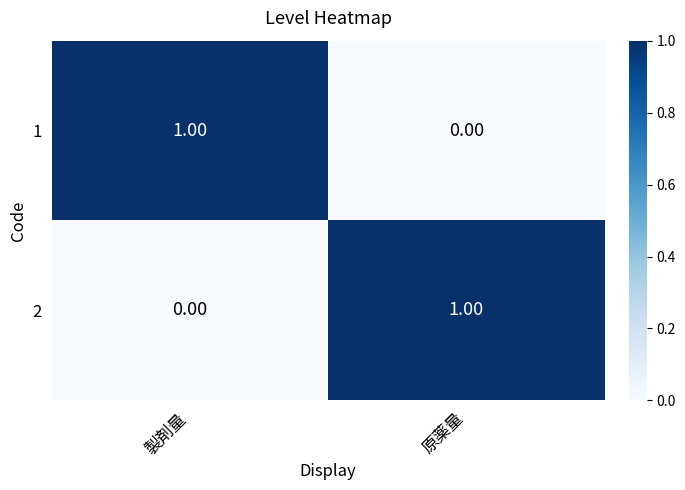

Where is 1 nearest to the value 0?

原薬量